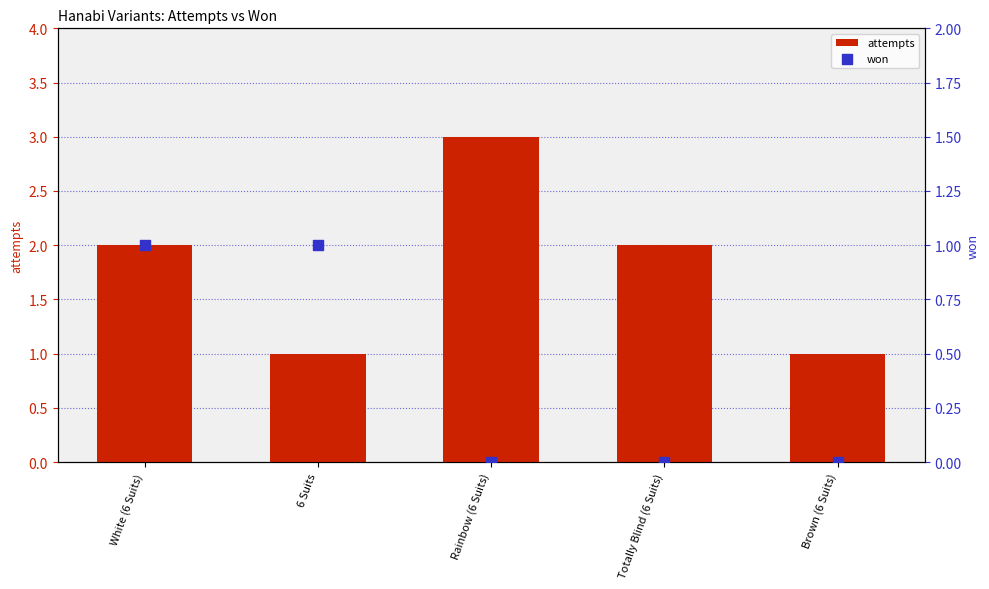

At which category is the sum across all series the highest?

White (6 Suits)